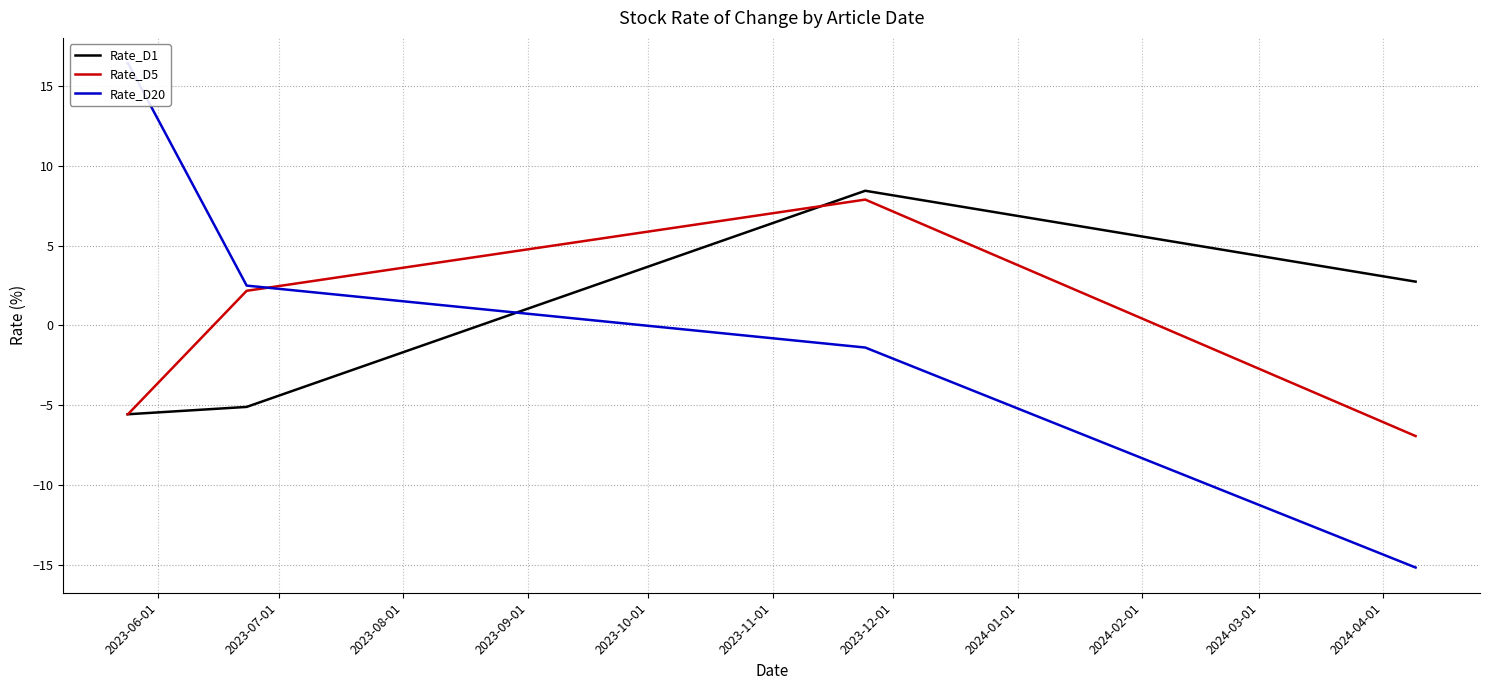

Which series has the largest total across all categories?

Rate_D20